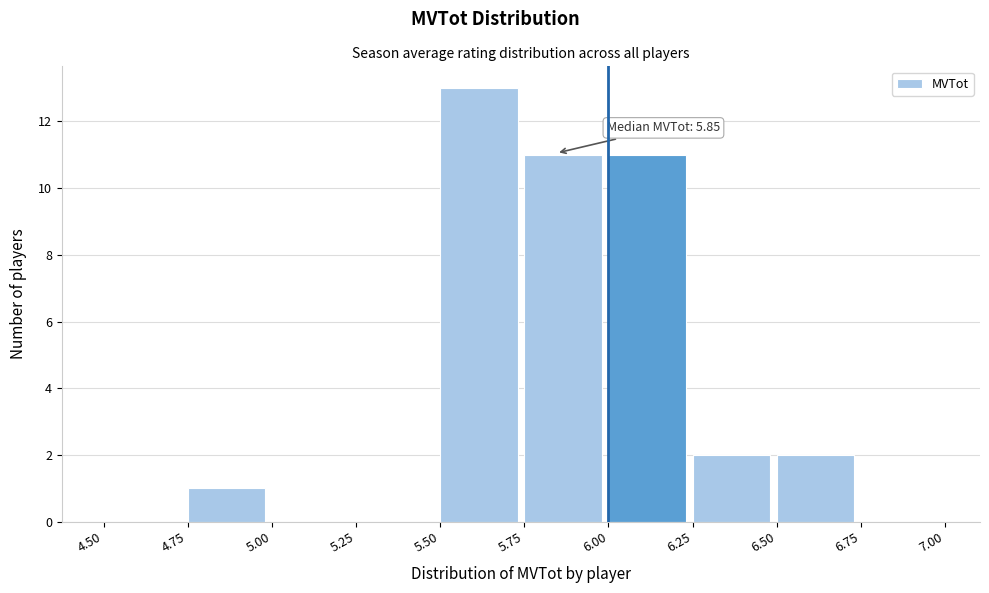

Which range on the x-axis has the tallest bar?

5.50 to 5.75